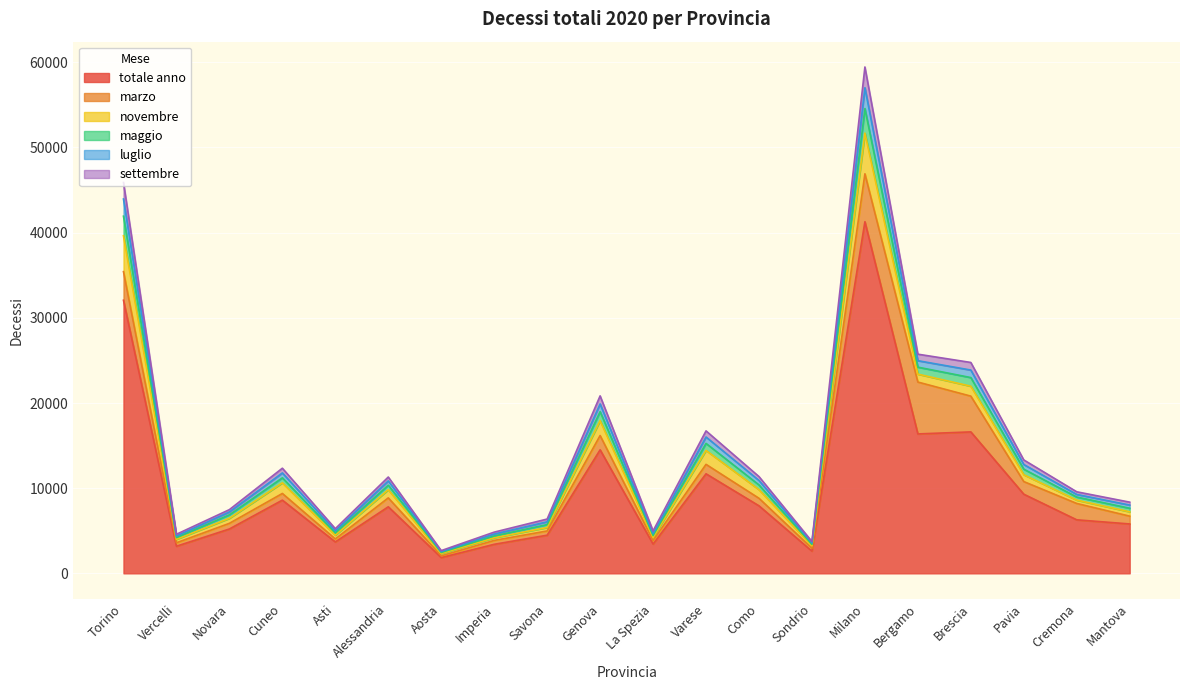

What is the maximum value for totale anno?

41281